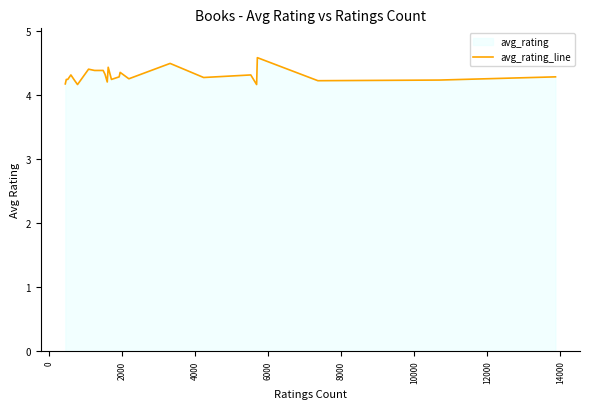

What is the minimum value shown in the chart?

4.2